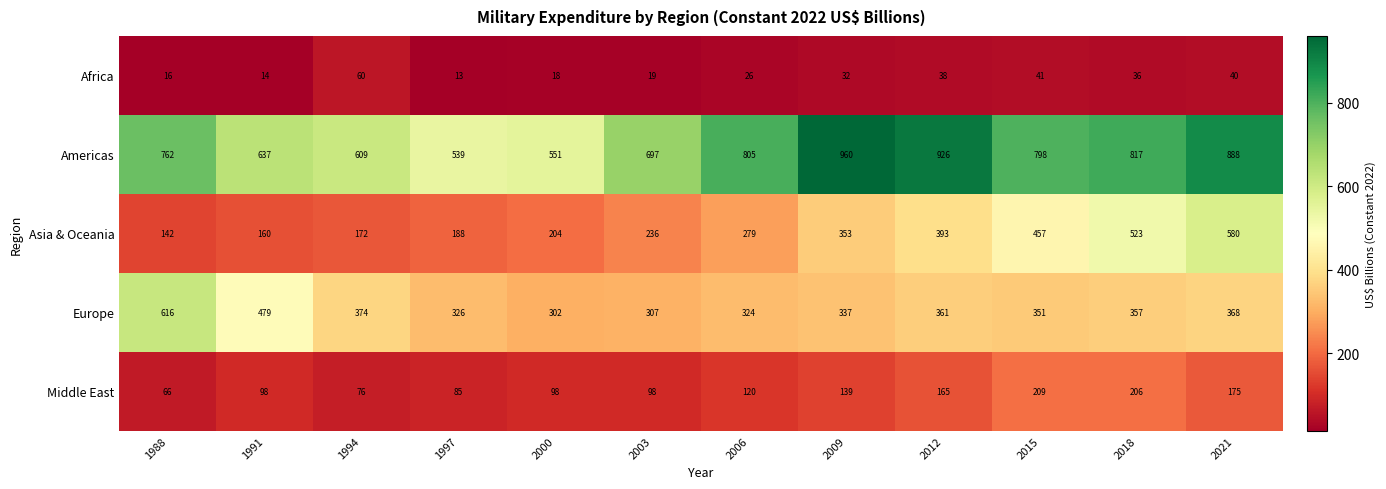

What is the difference between the second highest and second lowest values in the Middle East series?

130